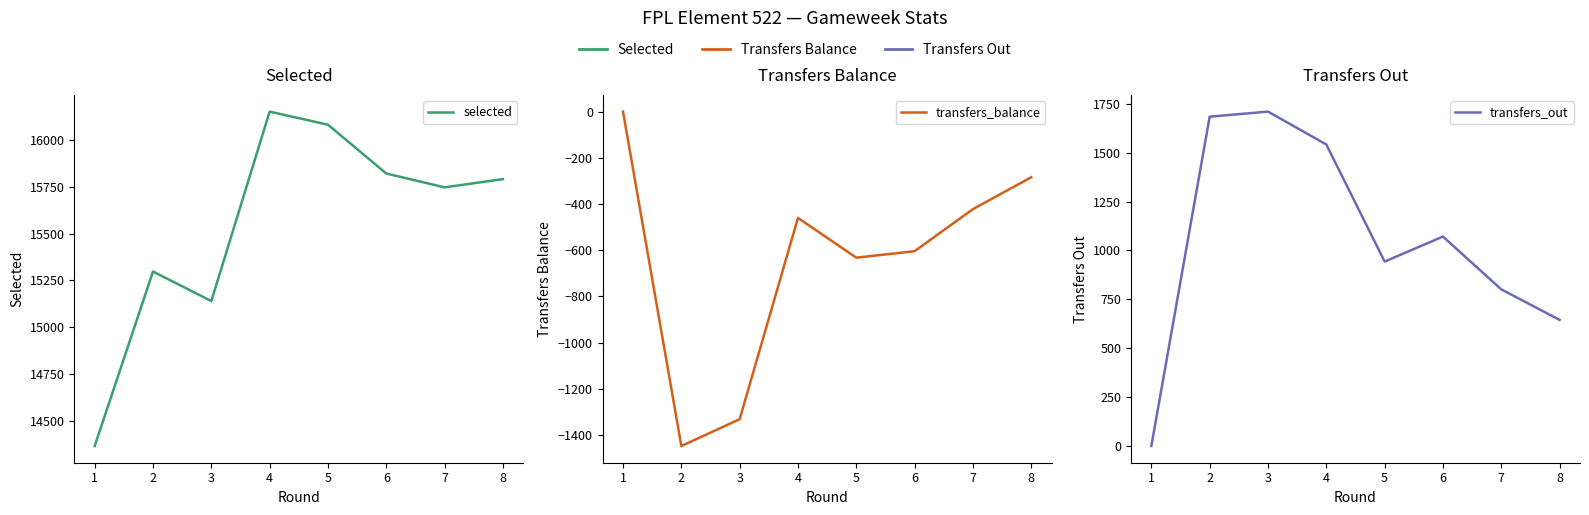

How many data points in transfers_balance are less than -460?

4